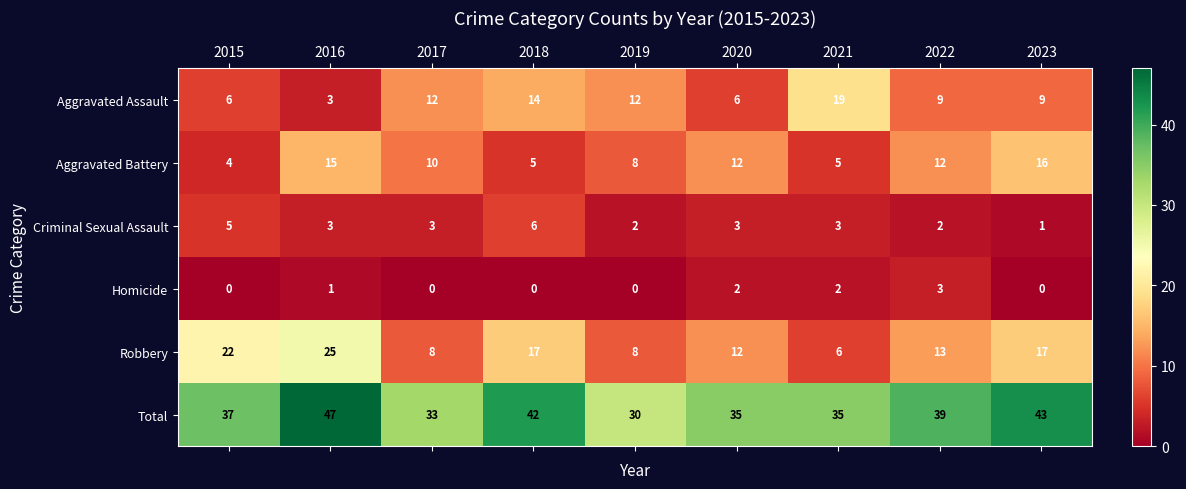

At which category is the sum across all series the highest?

2016